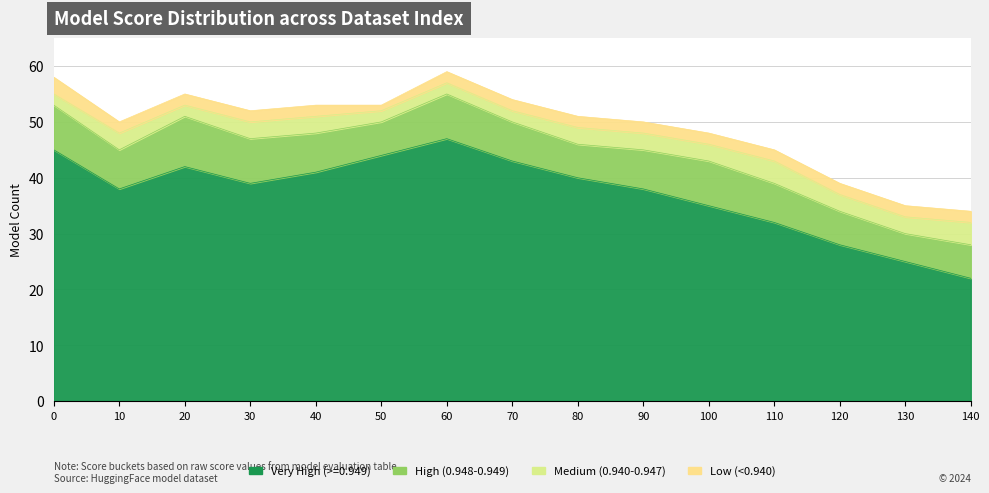

True or false: Medium (0.940-0.947) and Very High (>=0.949) intersect in this chart.

False